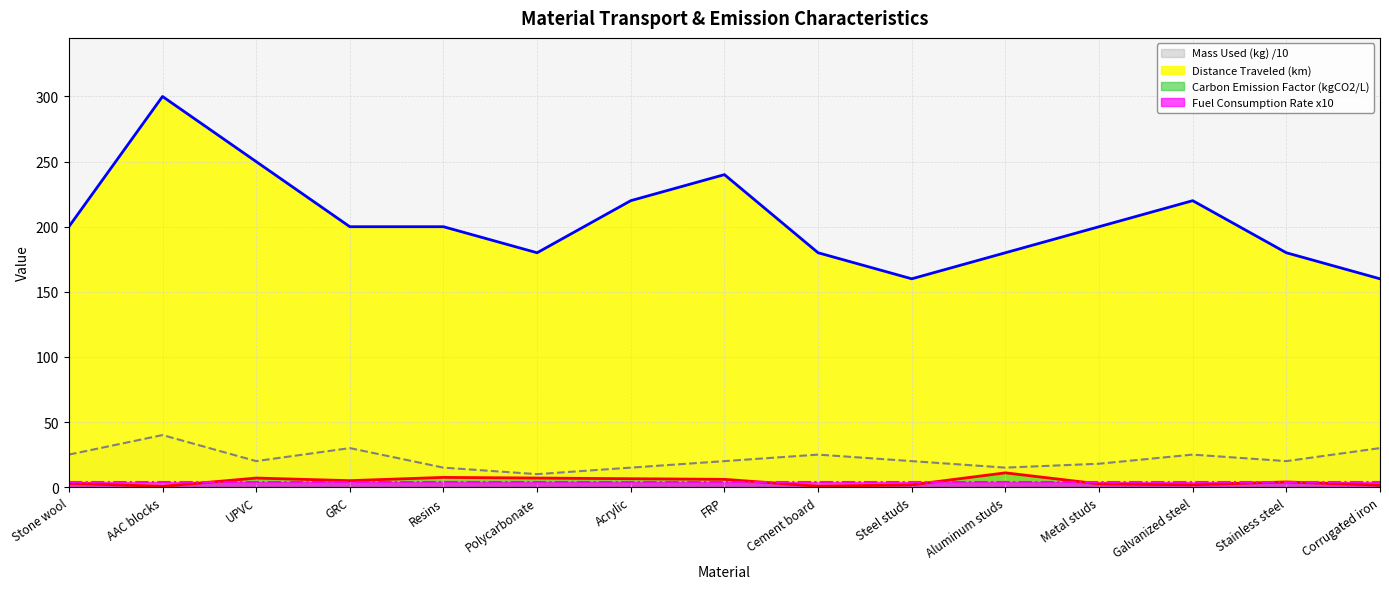

True or false: Distance Traveled (km) and Mass Used (kg) intersect in this chart.

False